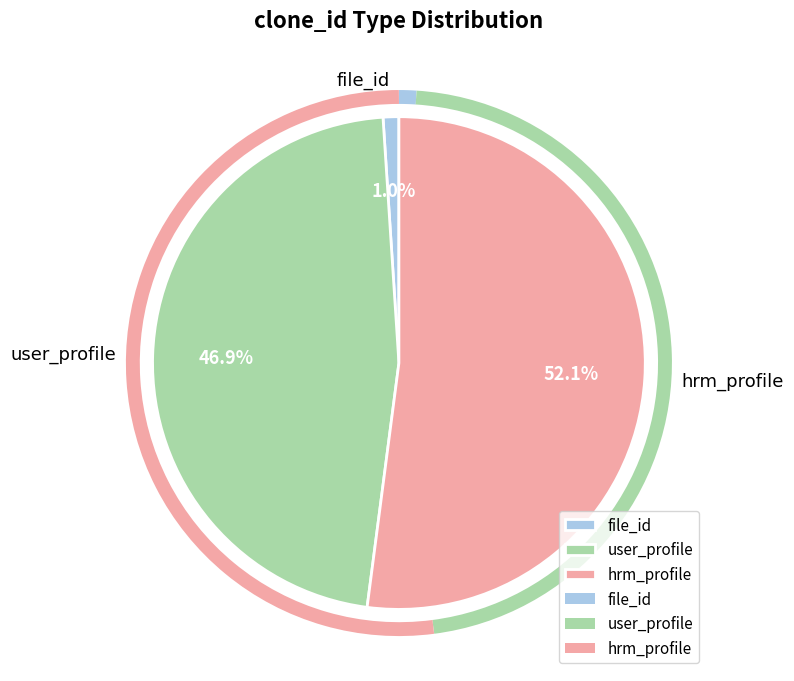

To the nearest percent, what is the difference between the largest and smallest slice percentages?

51%